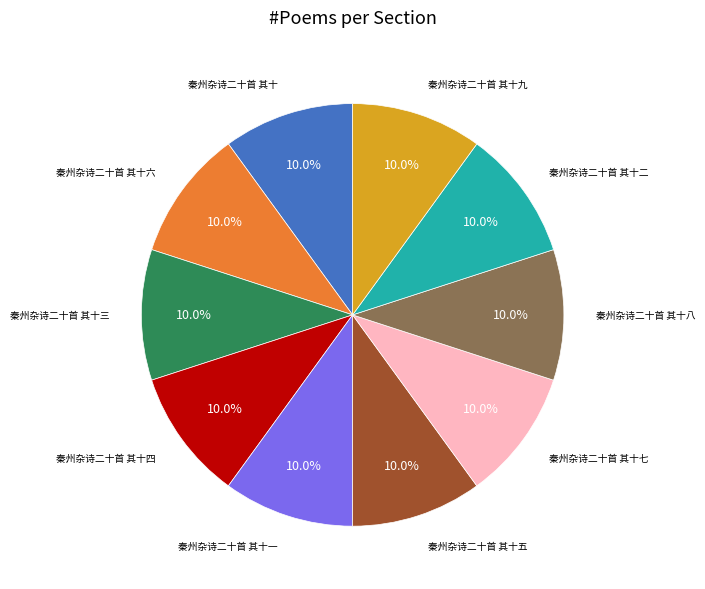

Does any single category account for the majority?

No